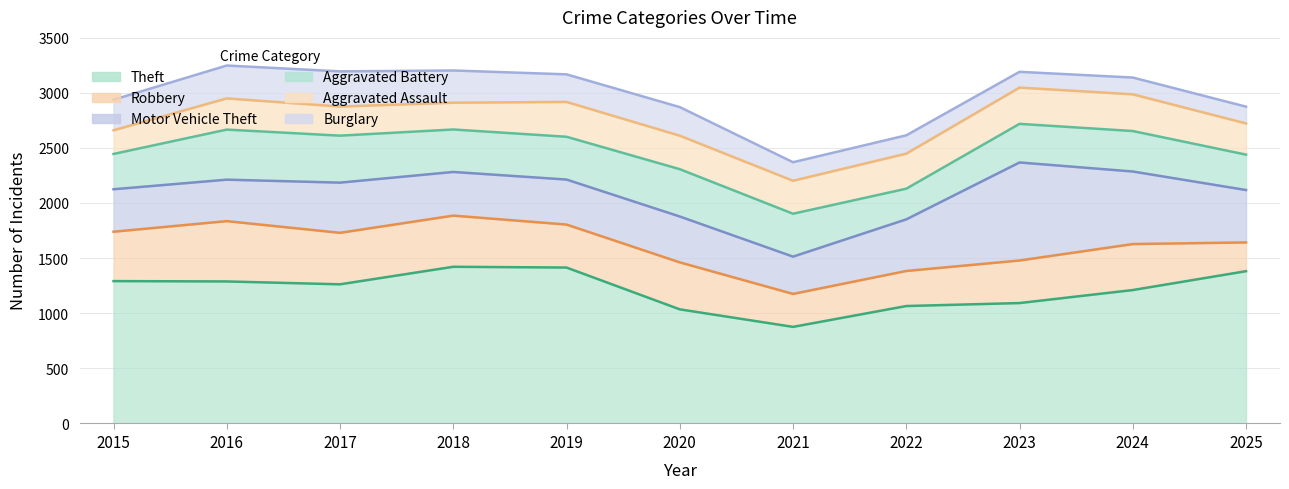

Rank the series by their maximum value, from highest to lowest.

Theft, Motor Vehicle Theft, Robbery, Aggravated Battery, Aggravated Assault, Burglary